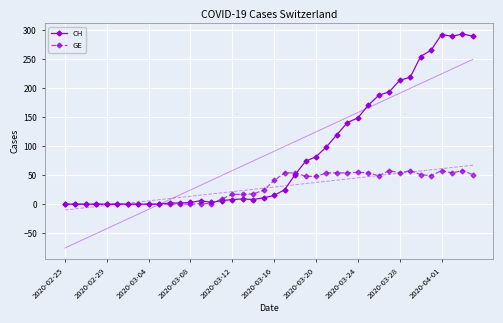

List the series in order of their overall mean, highest first.

CH, GE